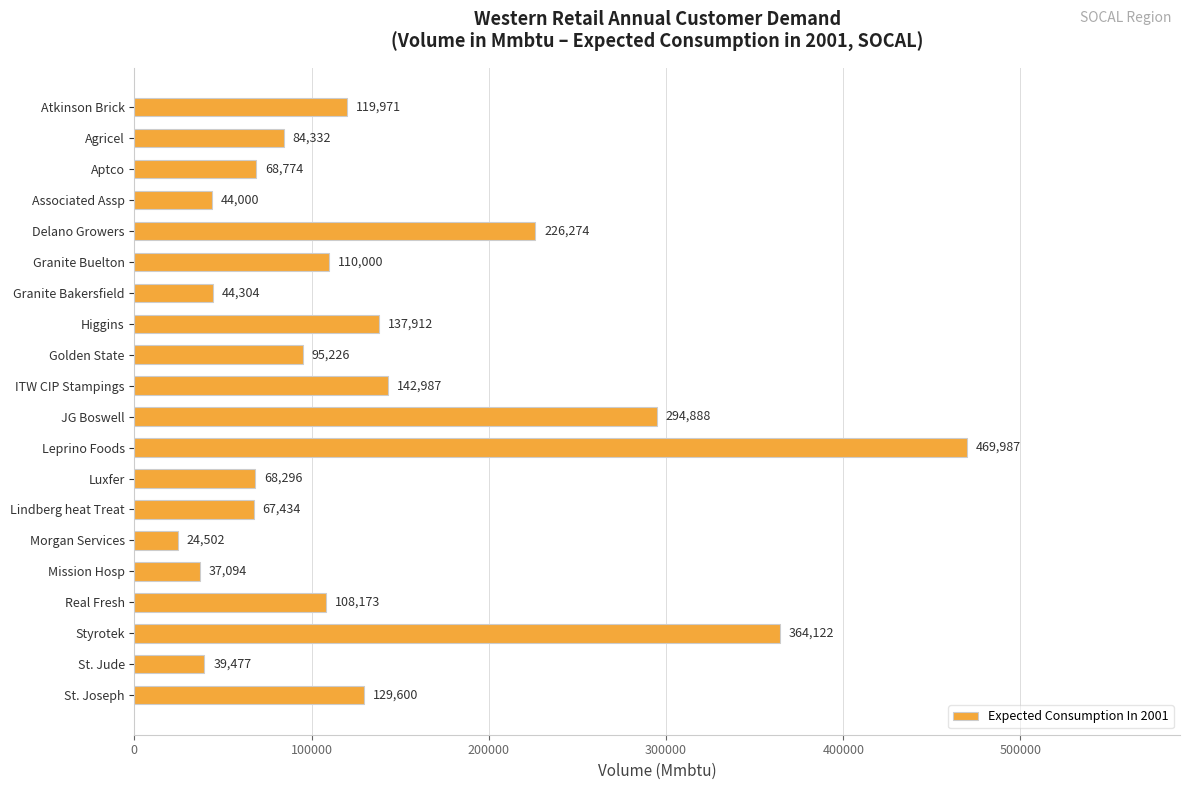

Rank the categories by value from highest to lowest.

Leprino Foods, Styrotek, JG Boswell, Delano Growers, ITW CIP Stampings, Higgins, St. Joseph, Atkinson Brick, Granite Buelton, Real Fresh, Golden State, Agricel, Aptco, Luxfer, Lindberg heat Treat, Granite Bakersfield, Associated Assp, St. Jude, Mission Hosp, Morgan Services